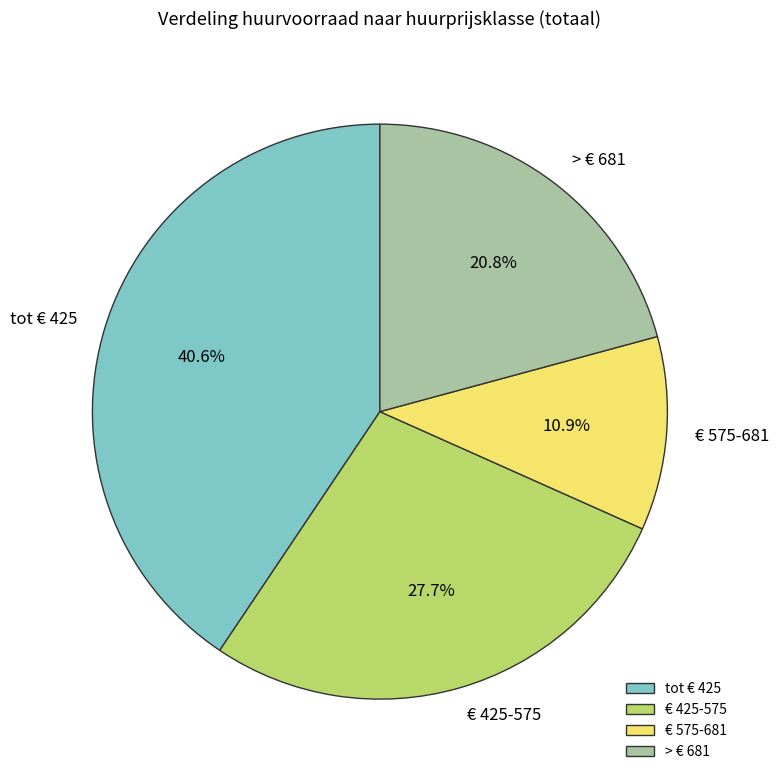

To the nearest percent, what is the difference between the tot € 425 and € 425-575 slice percentages?

13%